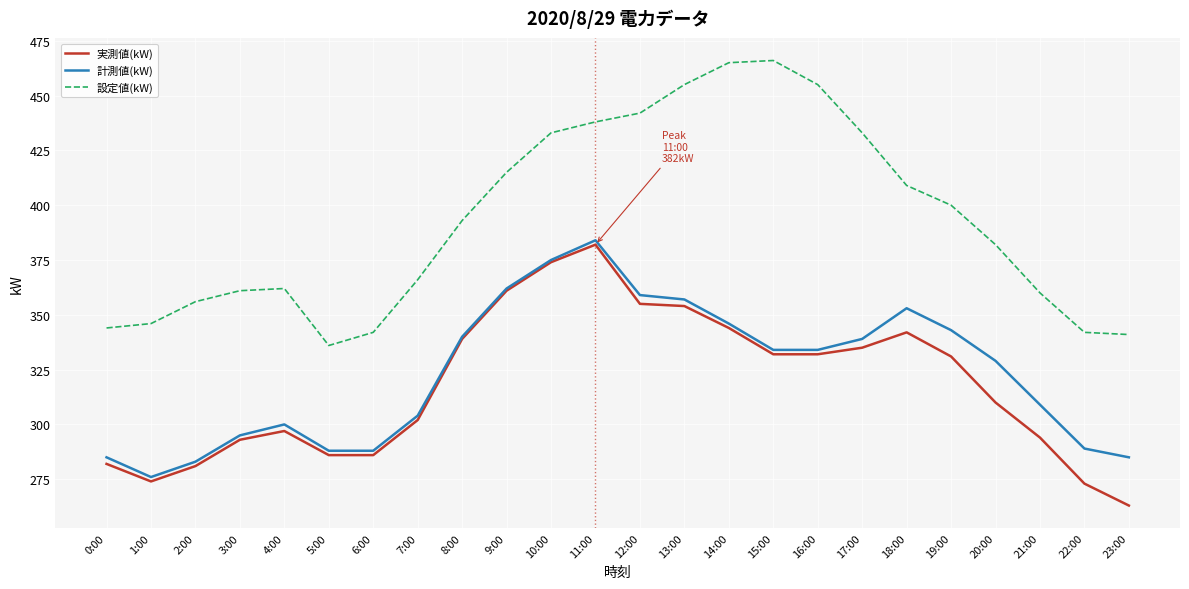

The 計測値(kW) series shows 276 at 1:00. True or false?

True